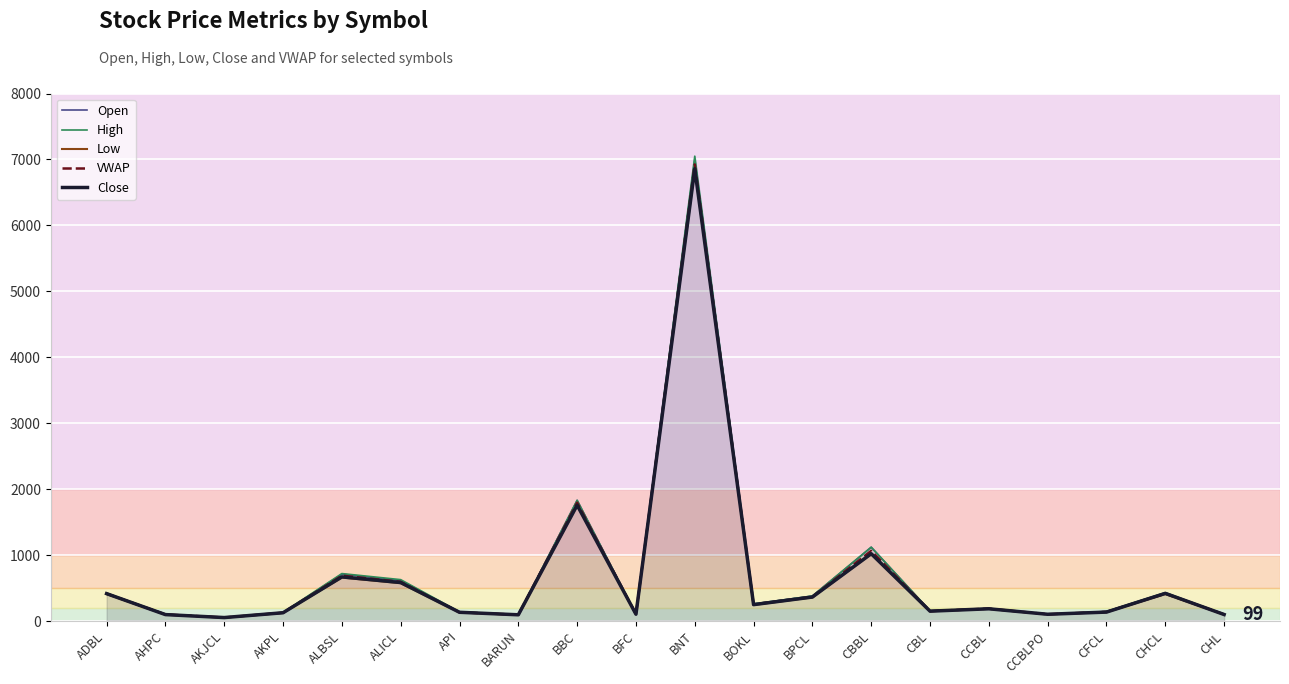

What are all the series names shown in the legend?

Open, High, Low, VWAP, Close